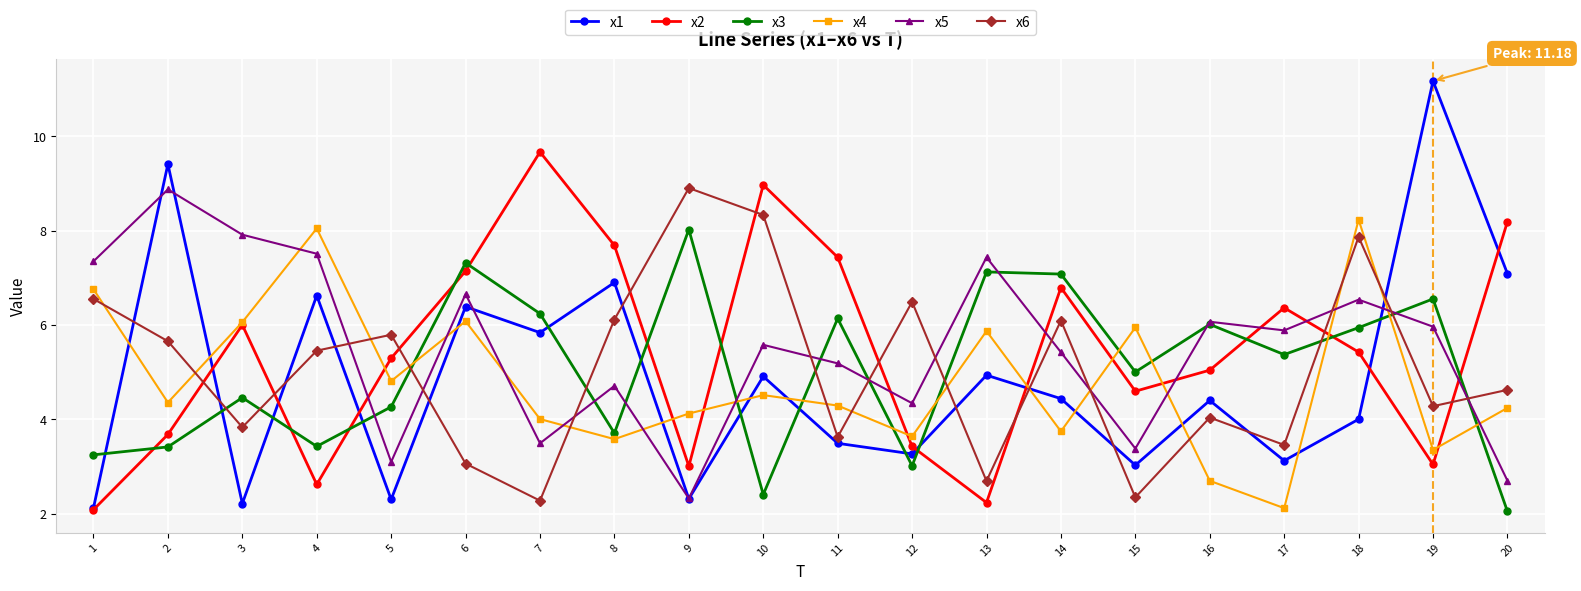

Which category has the lowest value in the x5 series?

9